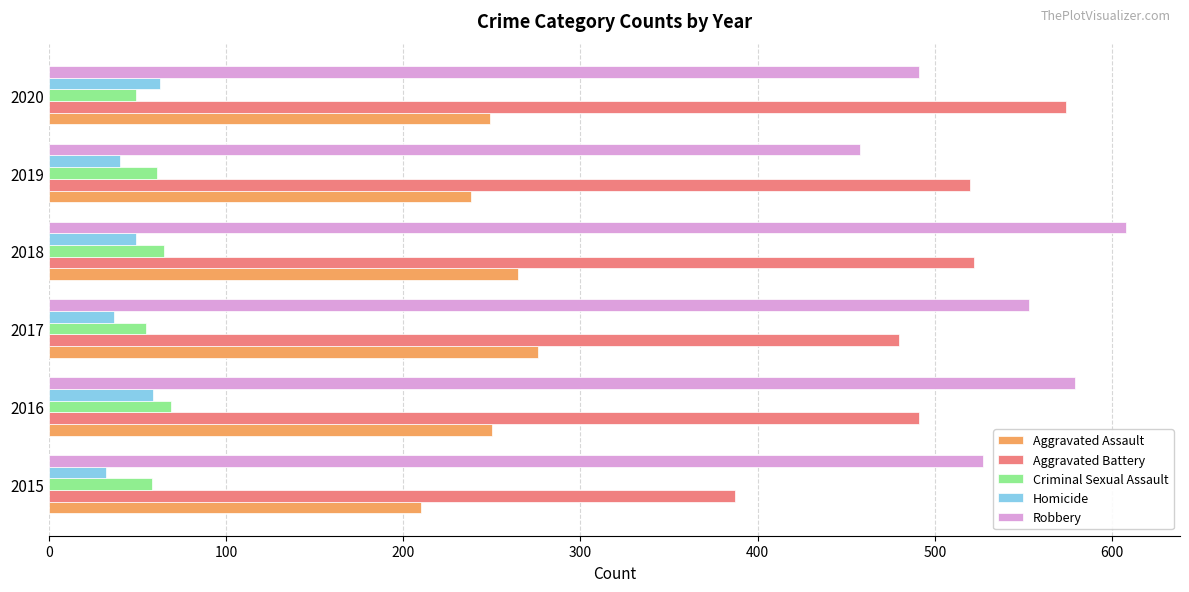

What is the sum of the Homicide values at 2016 and 2020?

122